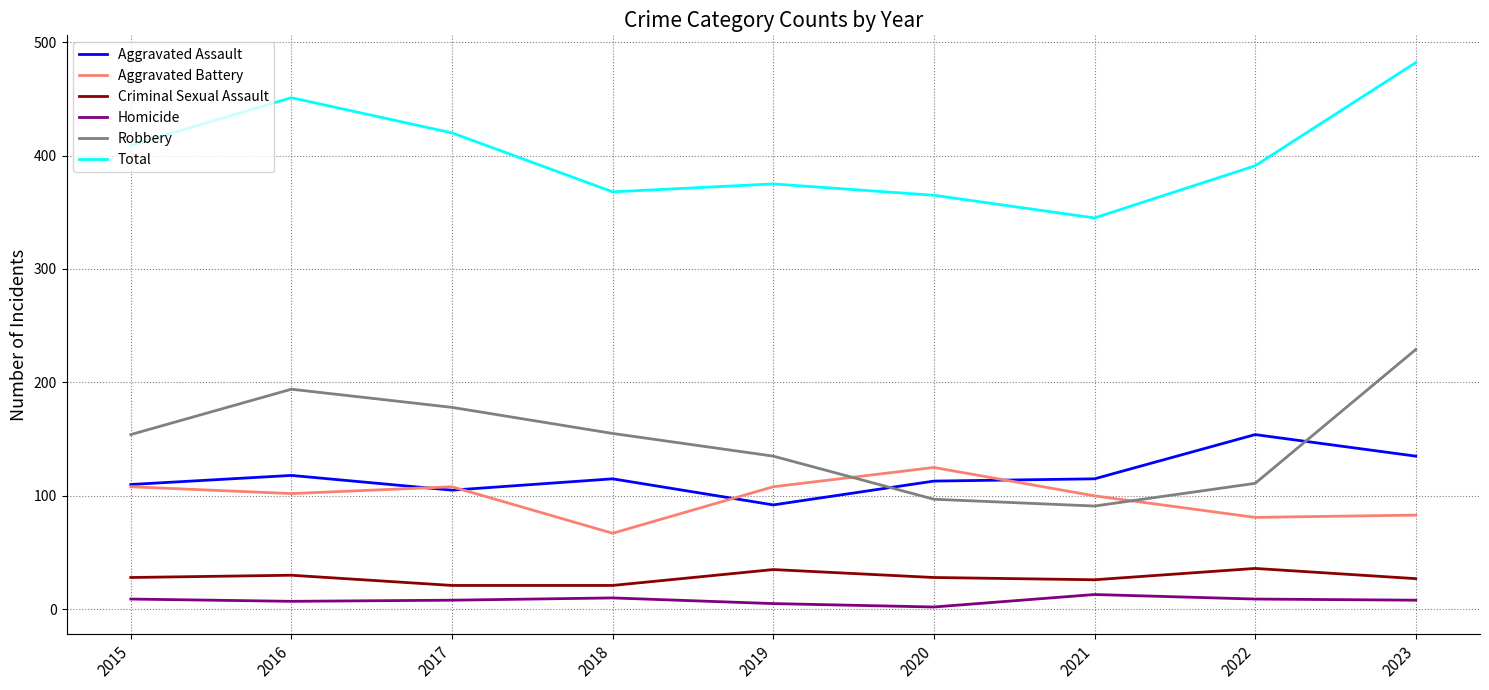

How many distinct data groups are displayed?

6